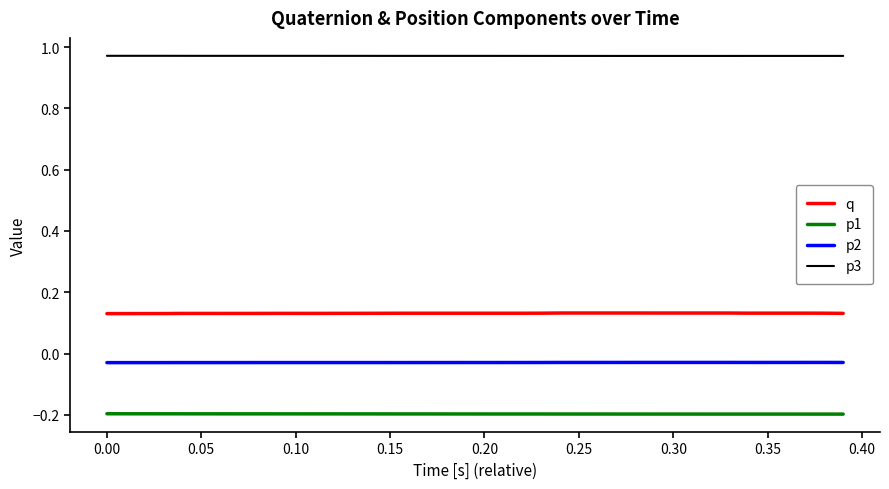

Which series has the largest total across all categories?

p3